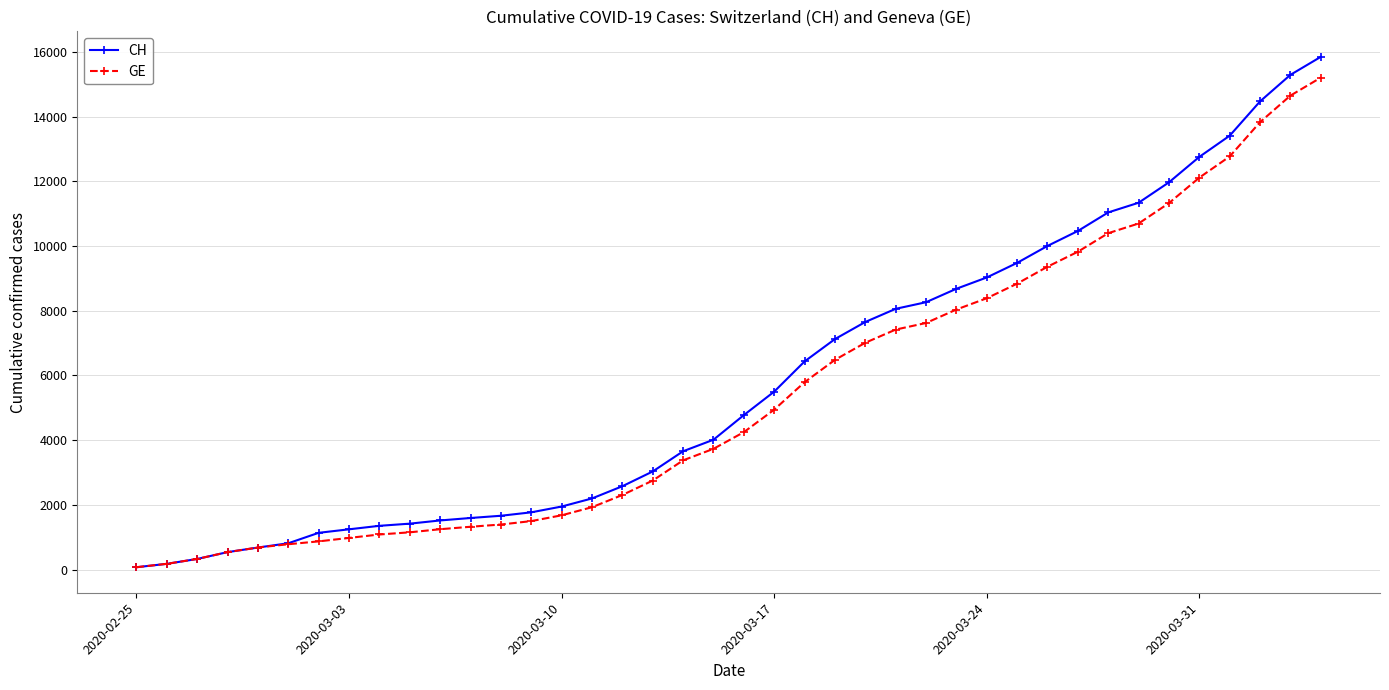

Which series has the largest range (max minus min)?

CH